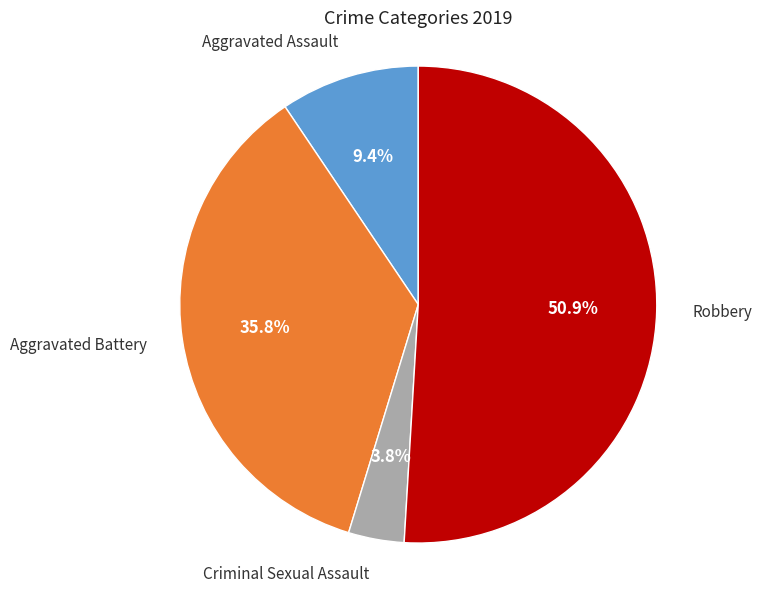

Is the sum of Aggravated Battery and Aggravated Assault greater than half?

No